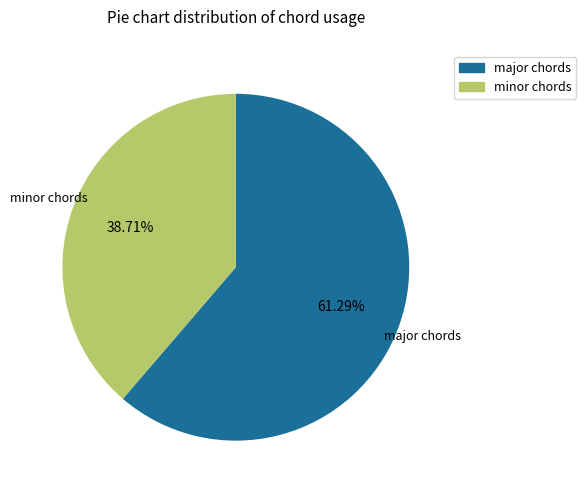

Is there a majority slice in this chart?

Yes